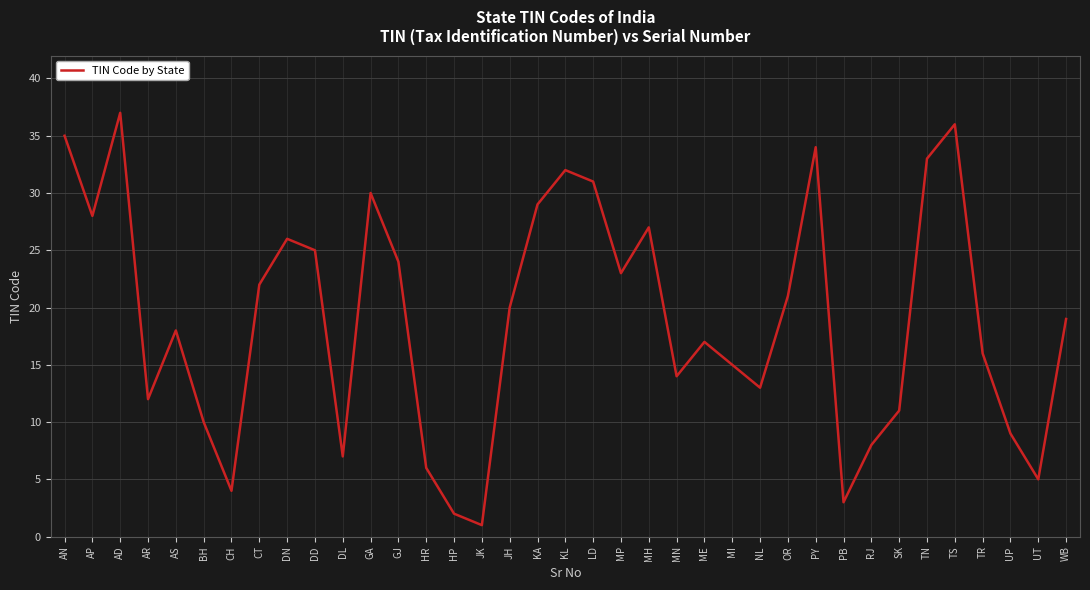

The chart shows a value of 27 at MH. True or false?

True